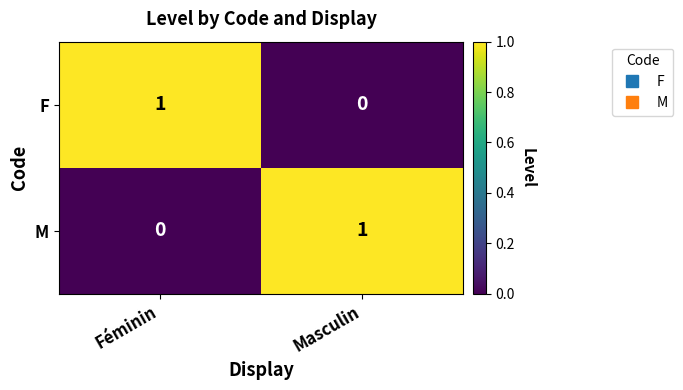

Count the number of categories in the chart.

2